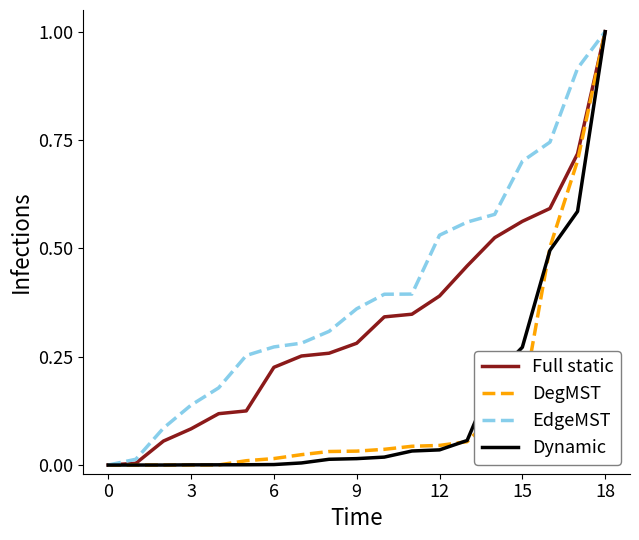

What is the maximum value shown in the chart?

1.0